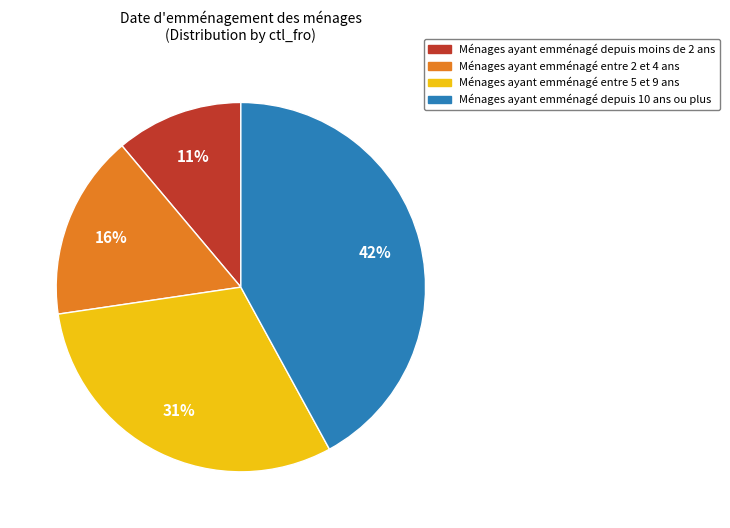

Count the number of slices in the pie.

4